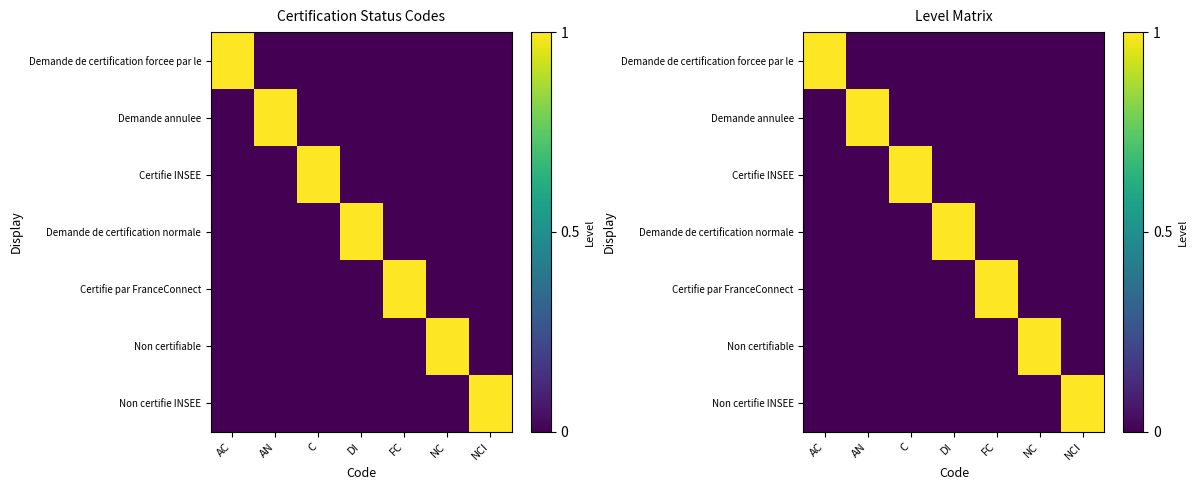

What is the maximum value shown in the chart?

1